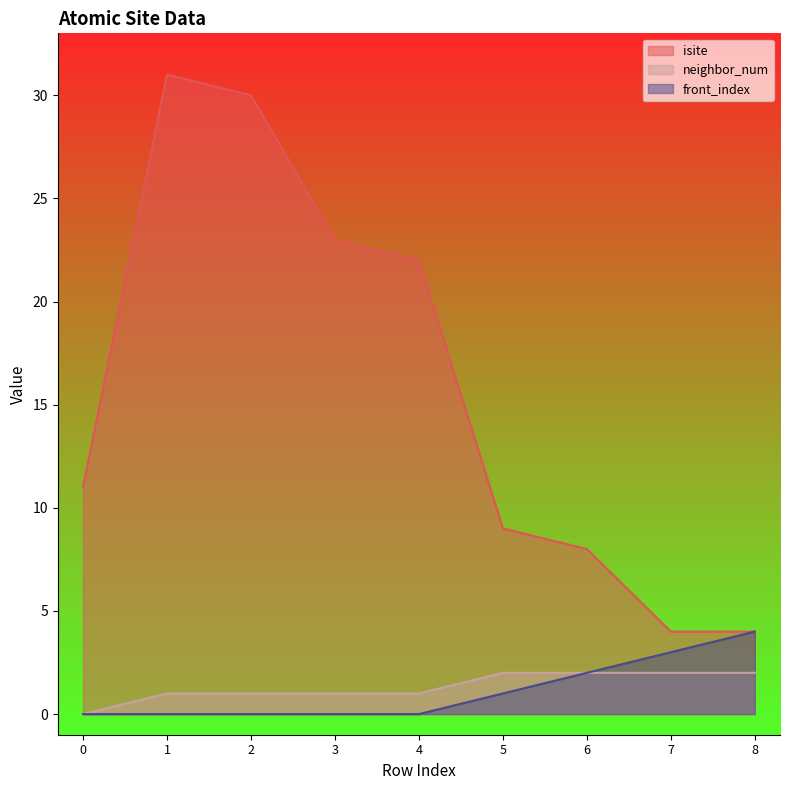

Reading right to left, extract all data points from this chart.

isite: 8=4	7=4	6=8	5=9	4=22	3=23	2=30	1=31	0=11
neighbor_num: 8=2	7=2	6=2	5=2	4=1	3=1	2=1	1=1	0=0
front_index: 8=4	7=3	6=2	5=1	4=0	3=0	2=0	1=0	0=0